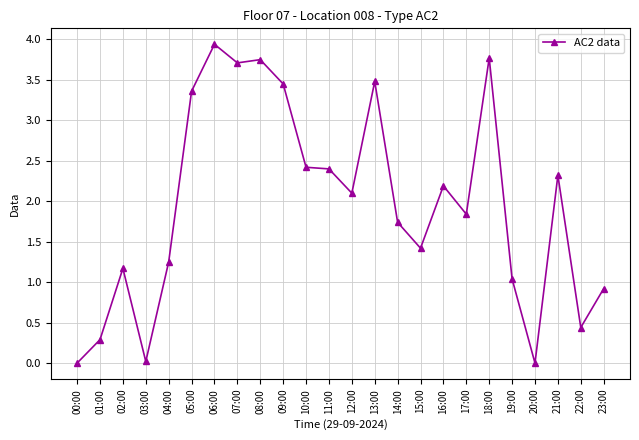

What is the label of the 19th point from the left?

18:00